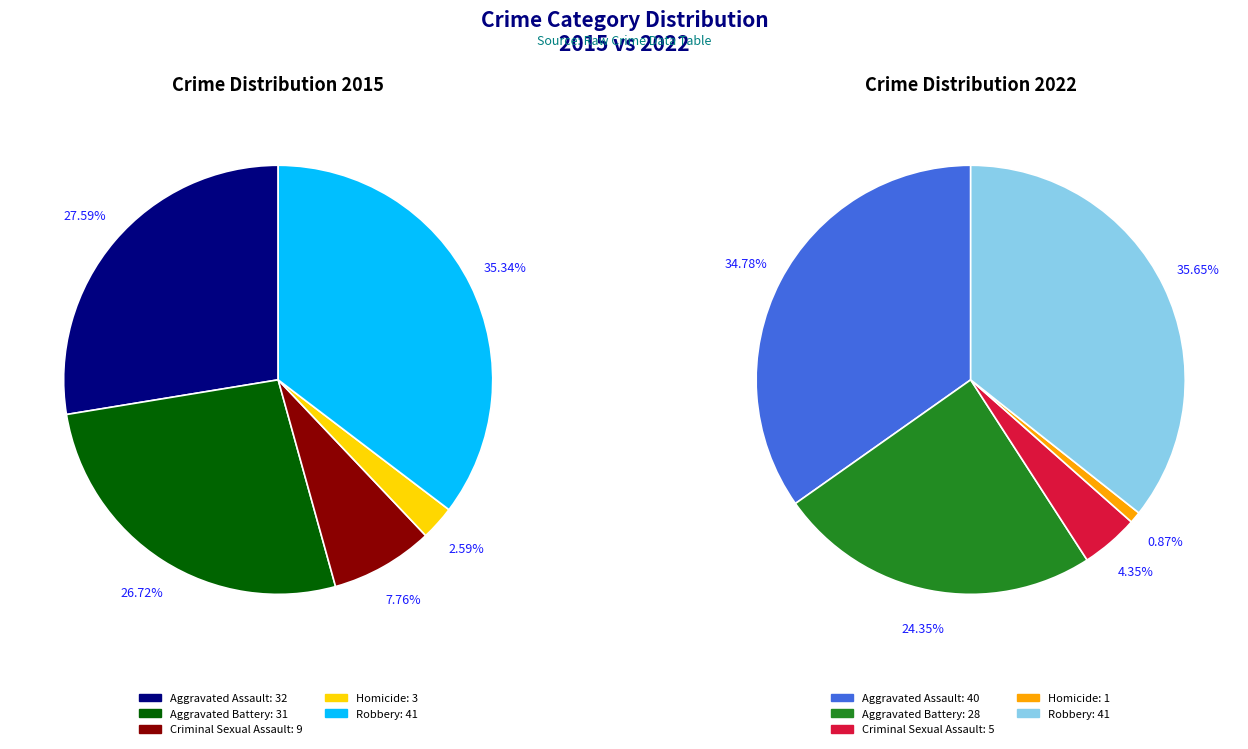

What is the largest slice in the pie chart?

Robbery